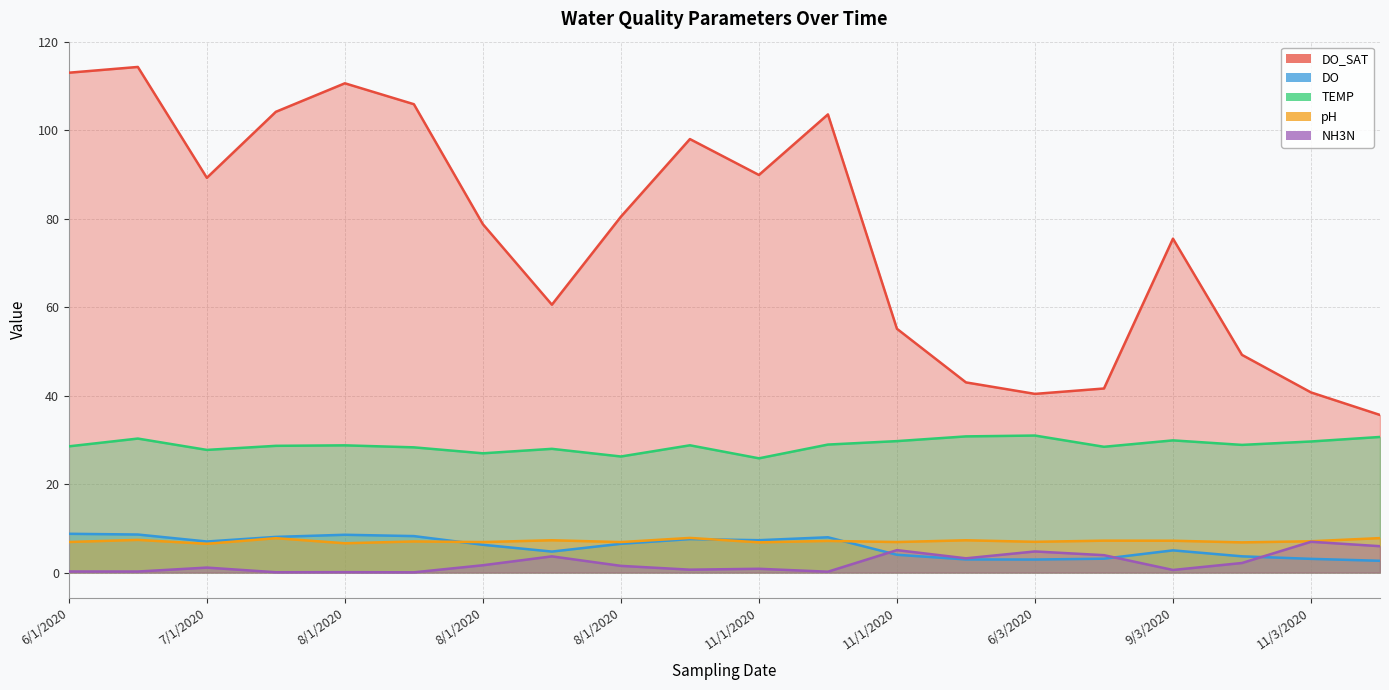

True or false: NH3N and TEMP cross at least once.

False